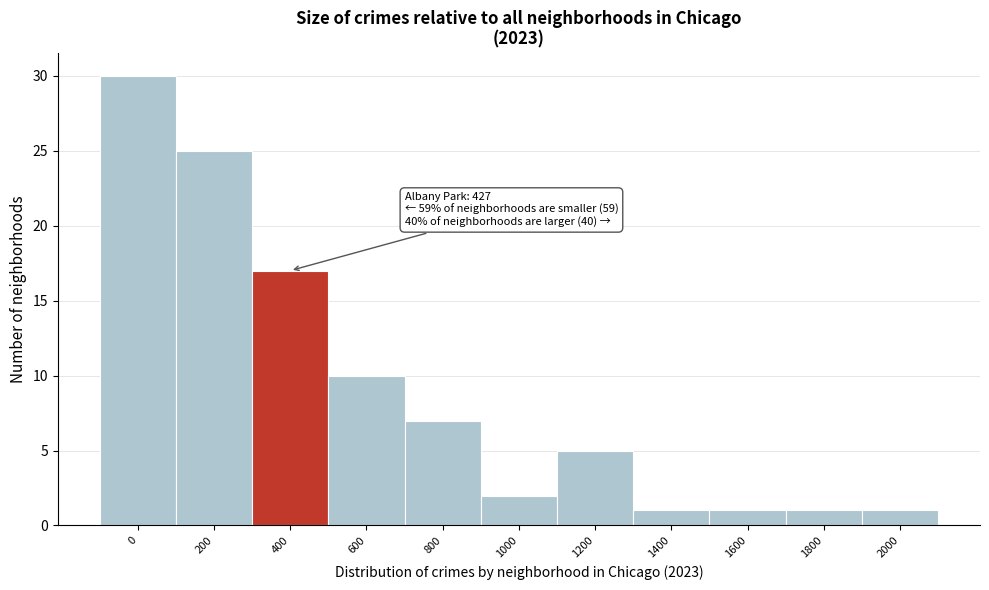

Reading left to right, what are all the values shown in this chart?

30	25	17	10	7	2	5	1	1	1	1